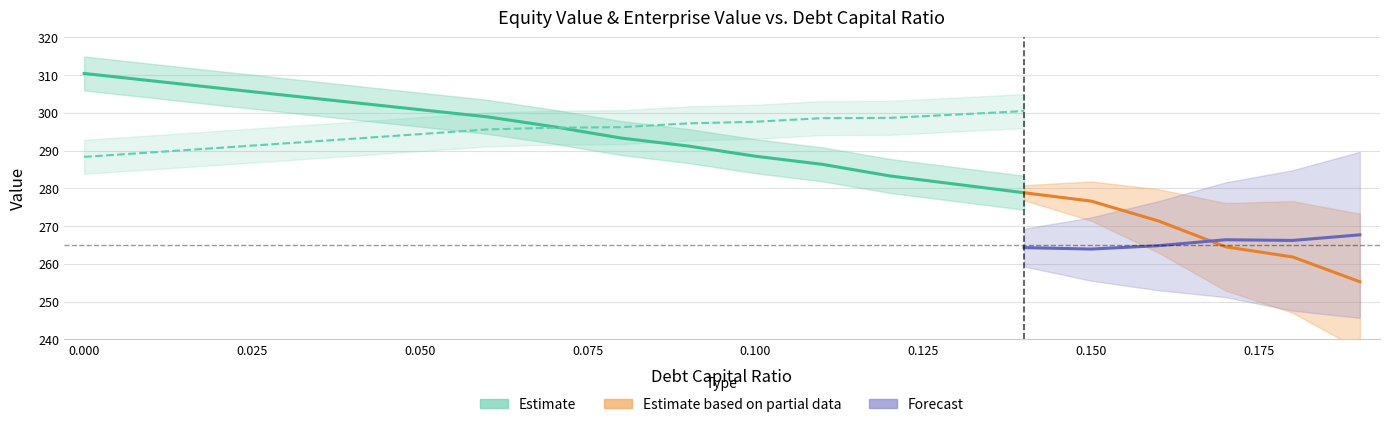

What is the label of the 16th point from the right?

0.04